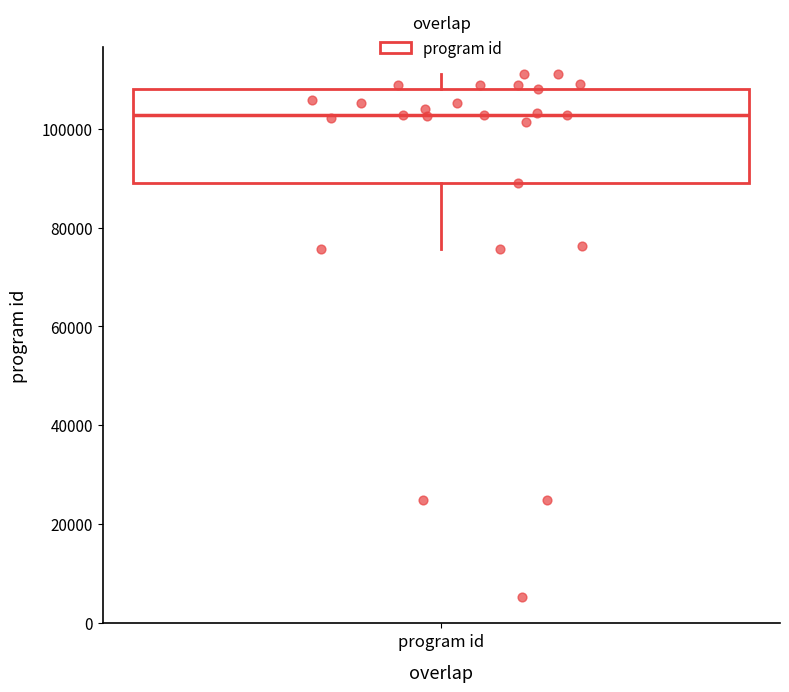

Where does the upper whisker of the box for program id end on the y-axis? The values are not printed on the chart, so give them approximately, as read against the axis.

112000